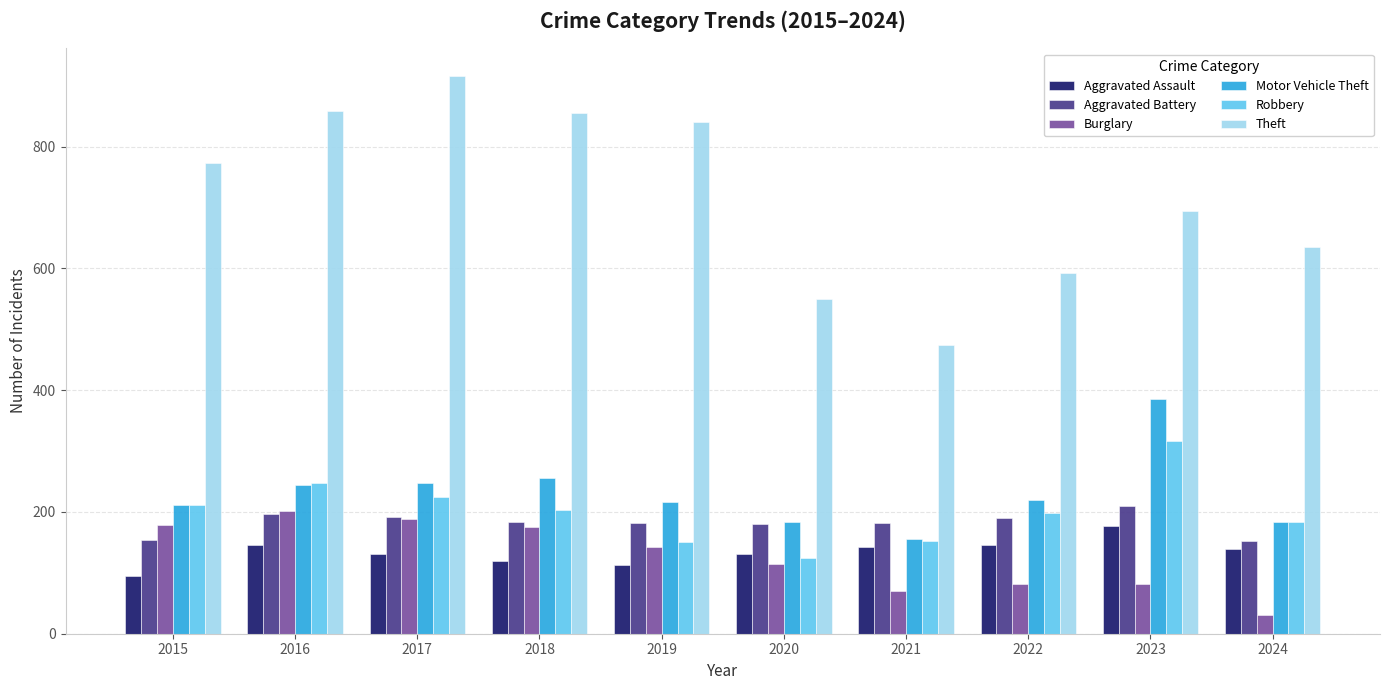

How many categories are shown in the chart?

10